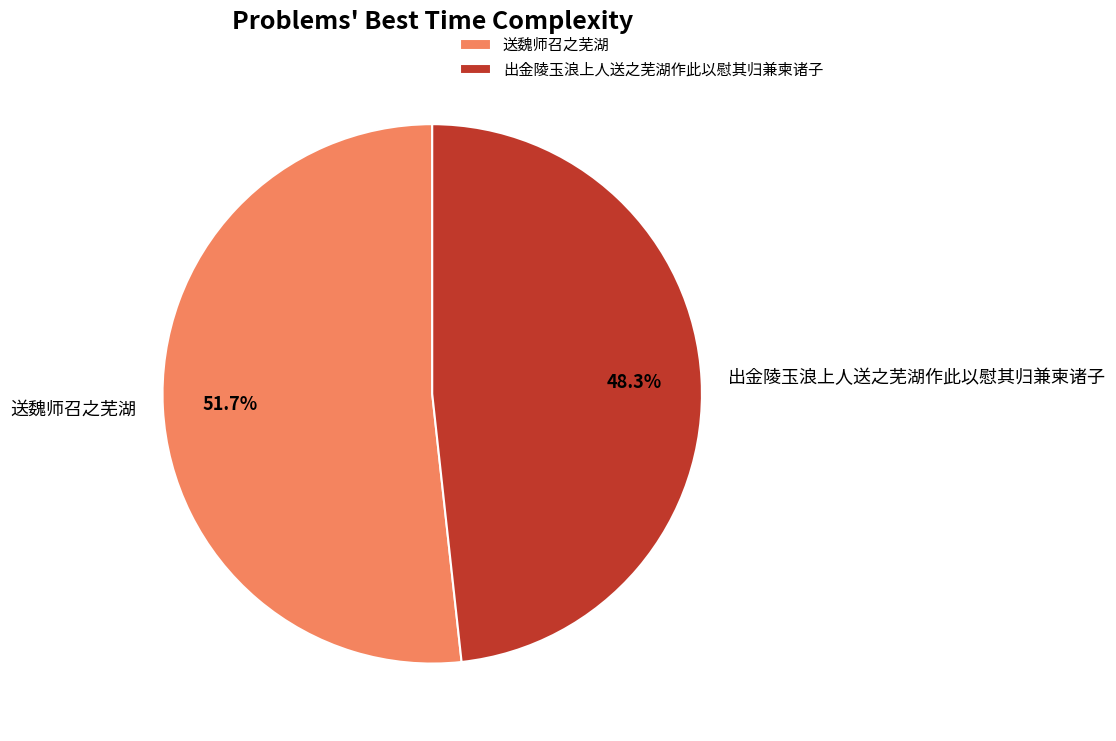

Rank the categories by value from highest to lowest.

送魏师召之芜湖, 出金陵玉浪上人送之芜湖作此以慰其归兼柬诸子